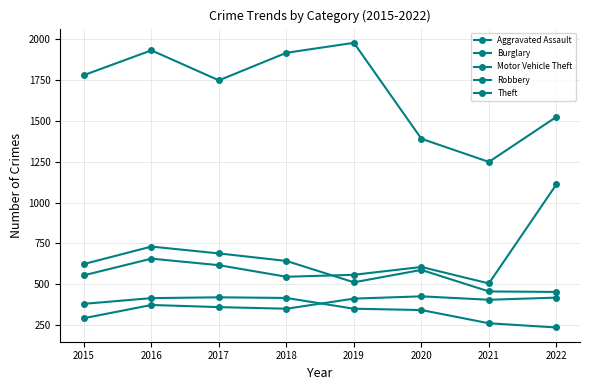

What is the sum of the Motor Vehicle Theft values at 2017 and 2021?

1120